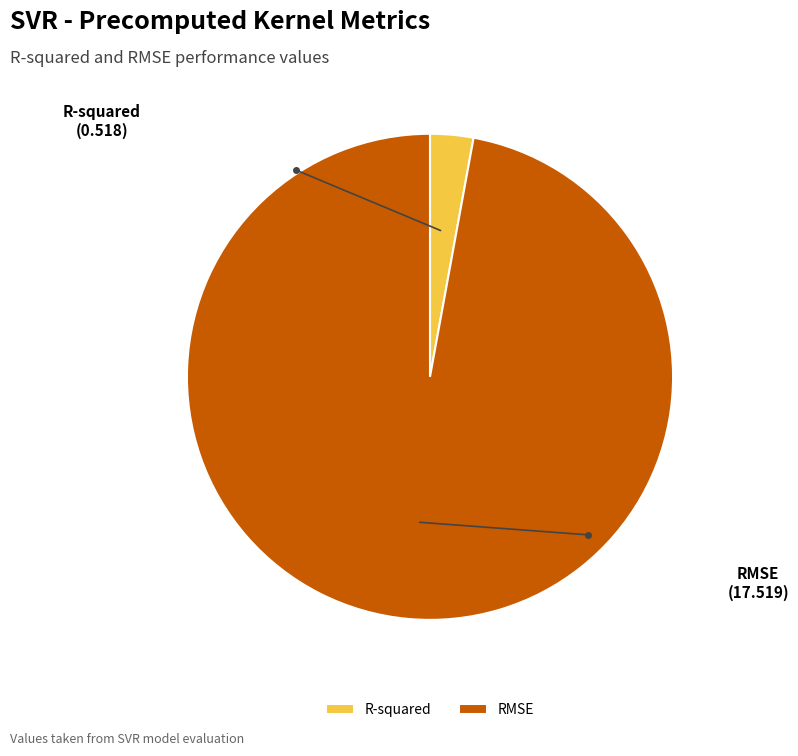

Which category has the biggest portion of the pie?

RMSE